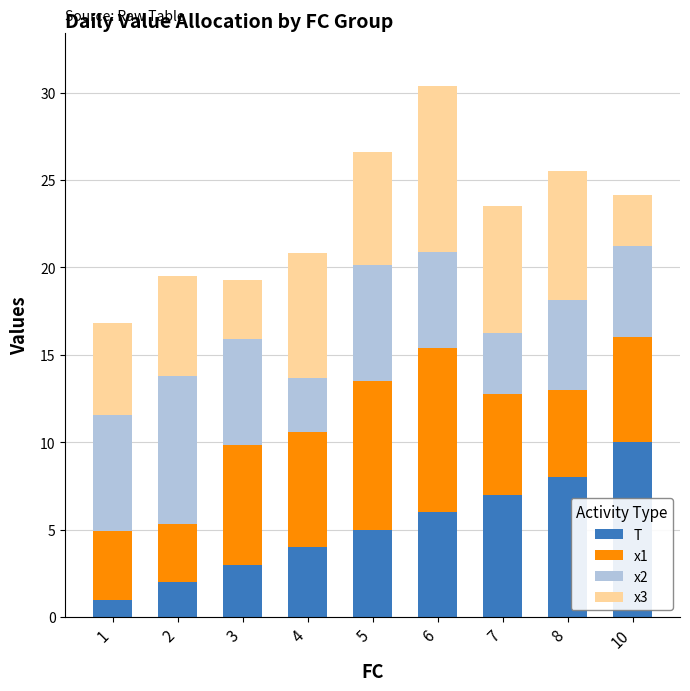

The value of T at 7 is 7.0. True or false?

True